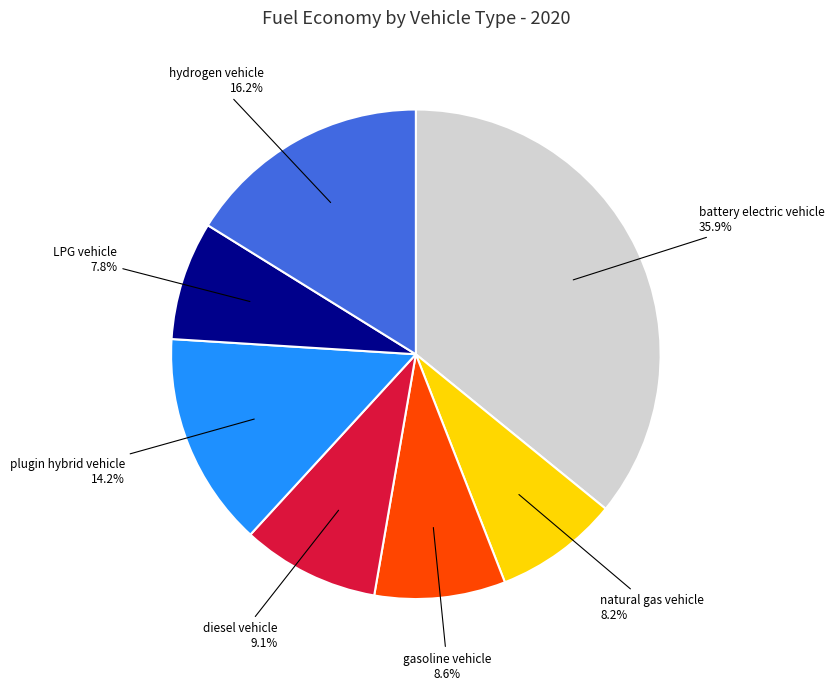

Does any single category account for the majority?

No